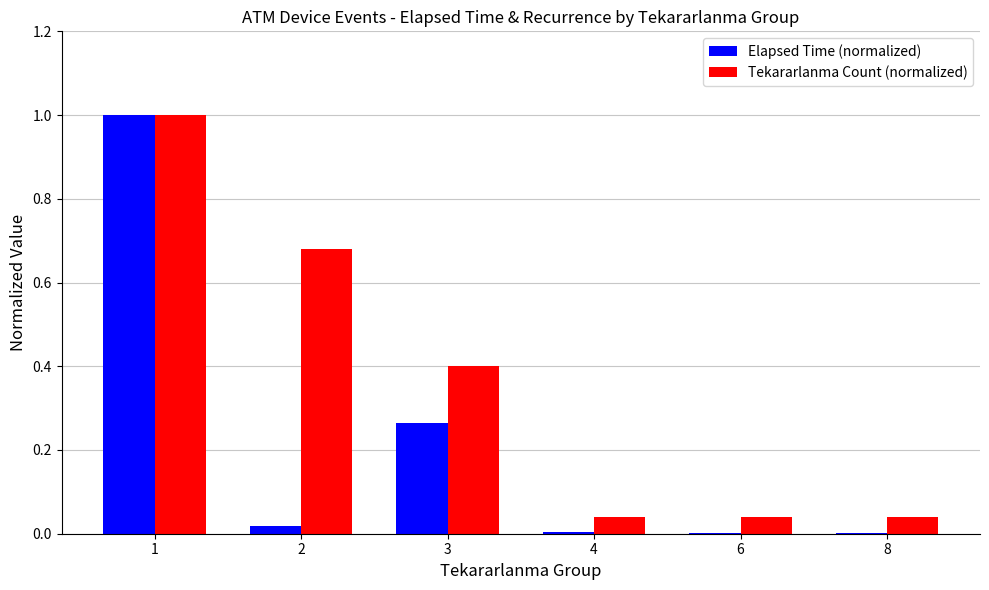

At which label does Elapsed Time (normalized) reach its peak?

1